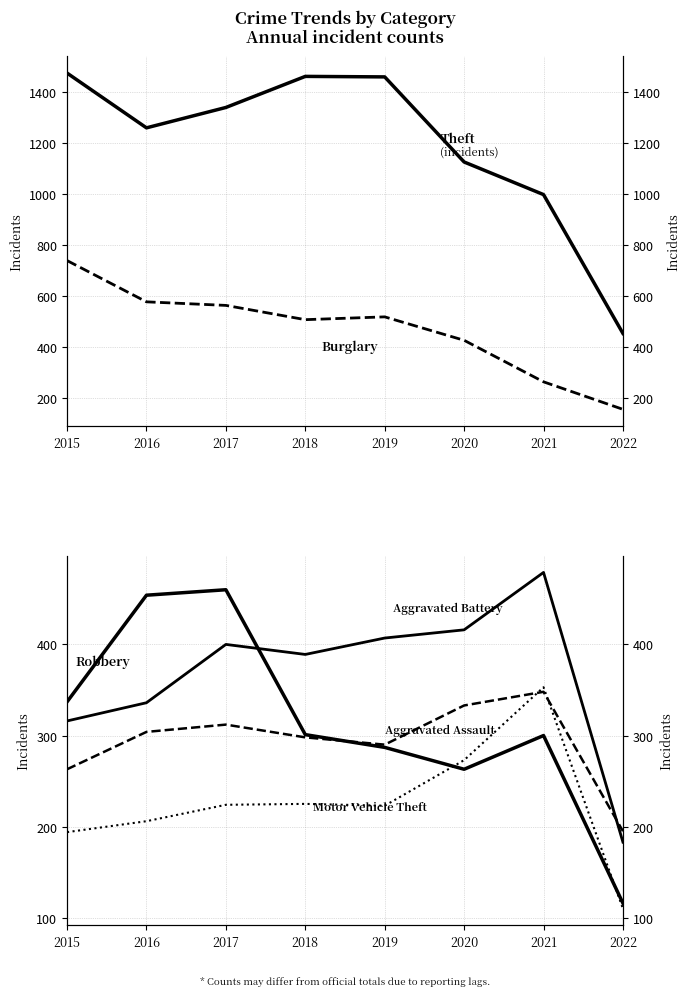

Is the value of Aggravated Battery at 2022 greater than the value of Theft at 2020?

No